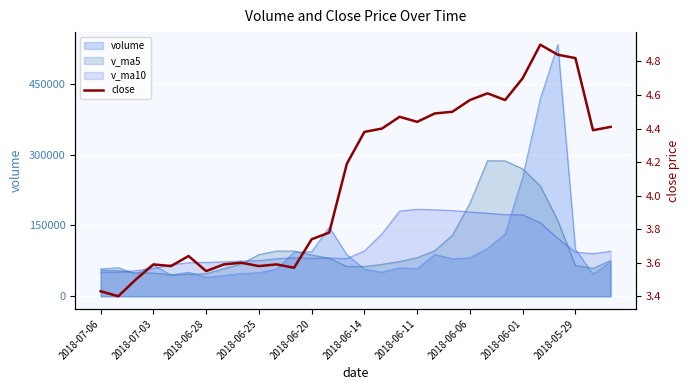

What is the minimum value shown in the chart?

3.4